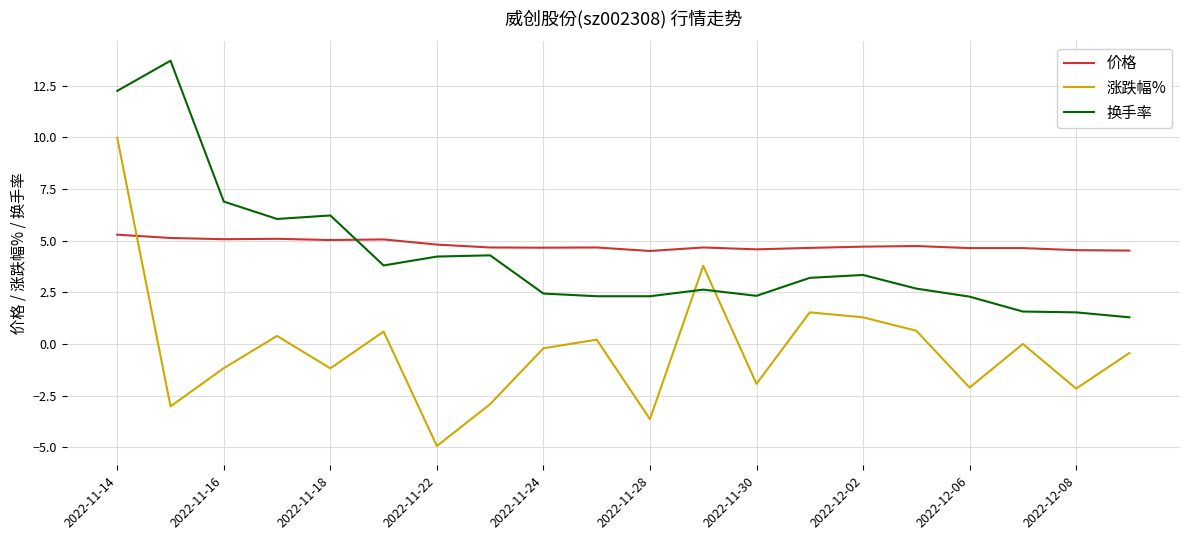

How many lines are shown in the chart?

3